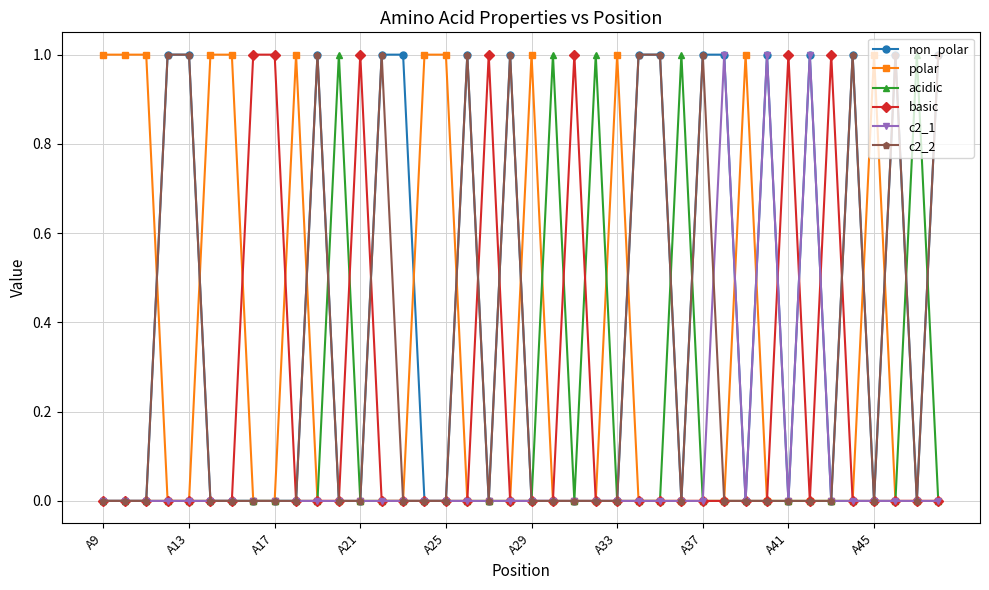

Which series has the largest total across all categories?

non_polar